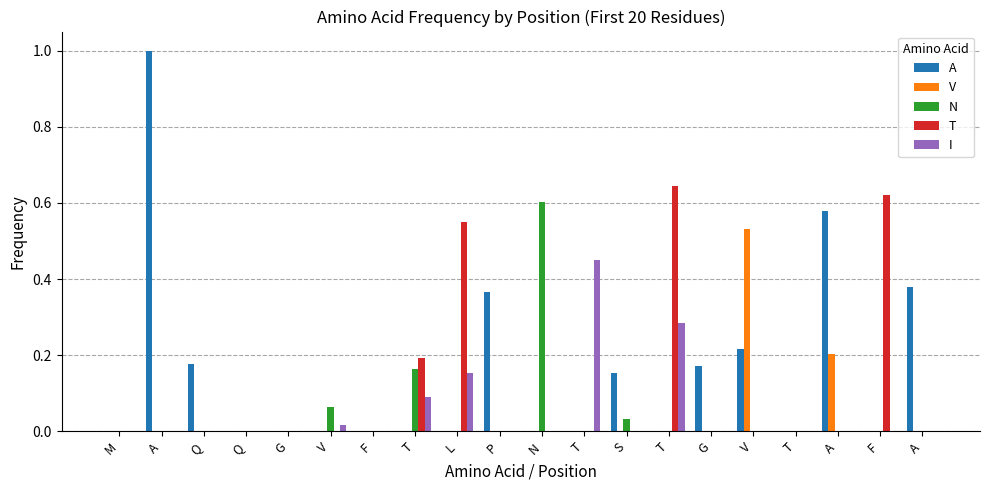

How many groups of bars are there?

20